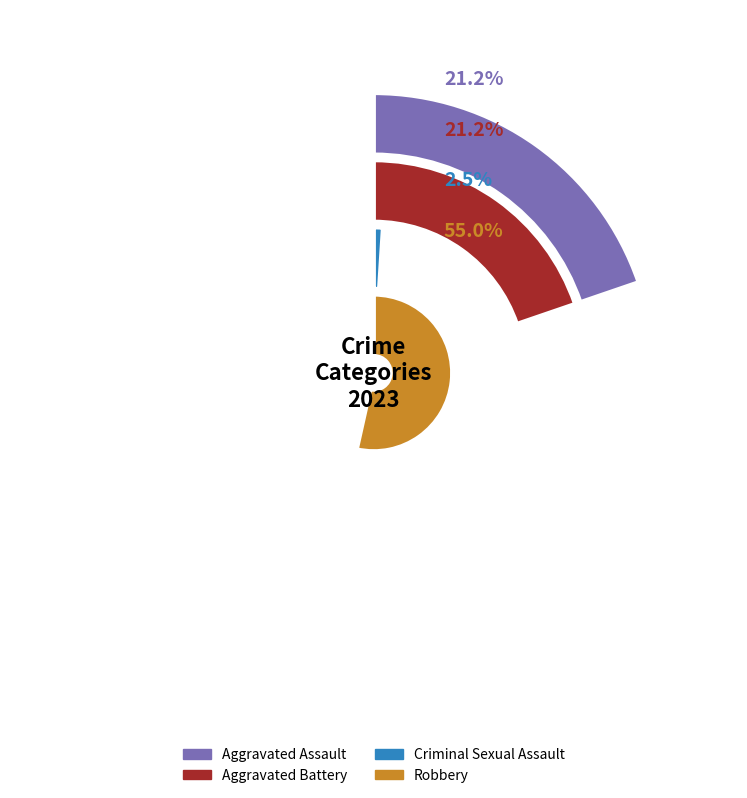

What is the ratio of the value at Robbery to the value at Aggravated Assault?

2.6